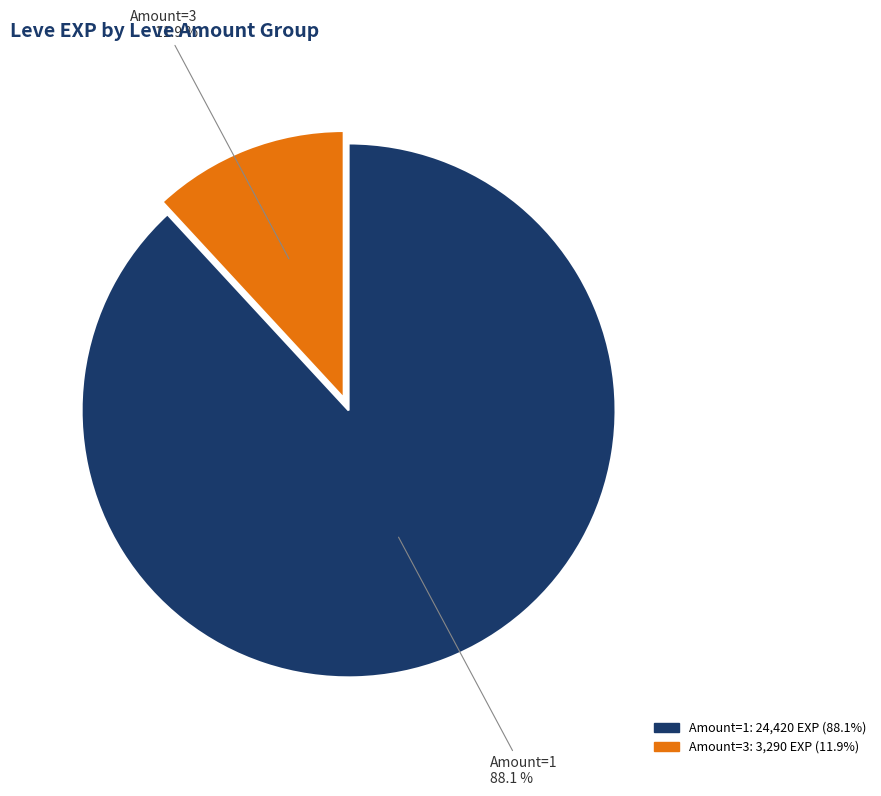

Is there any slice that represents more than half of the pie?

Yes